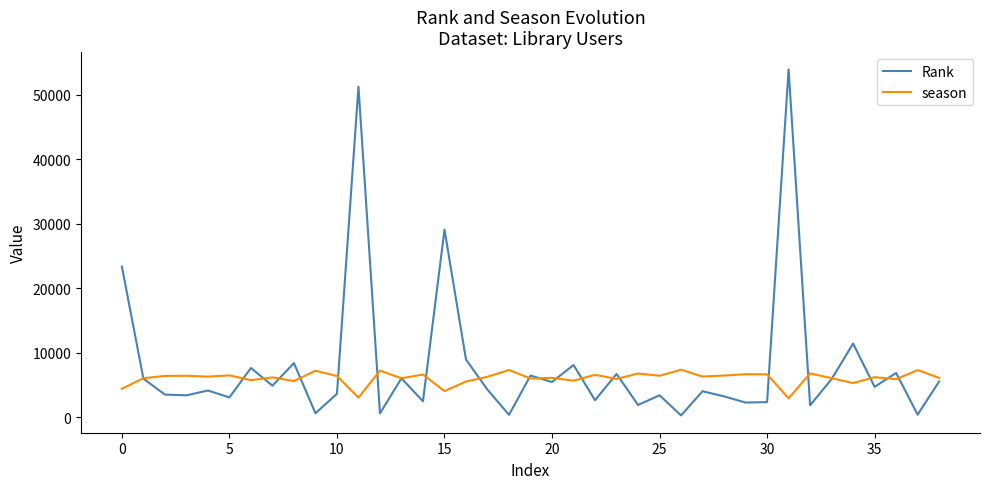

Which series has the widest spread of values?

Rank